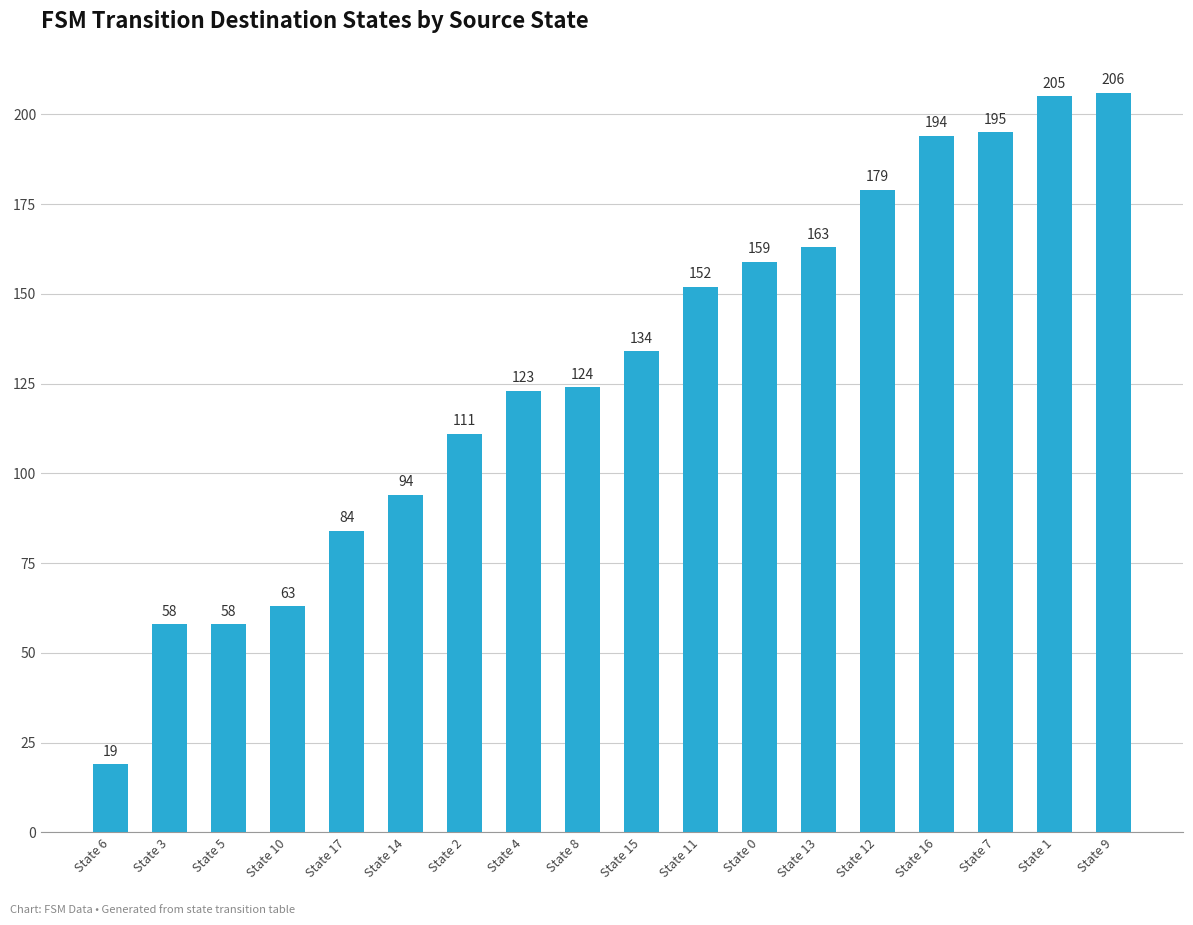

Is it true that the value at State 3 is 22?

False